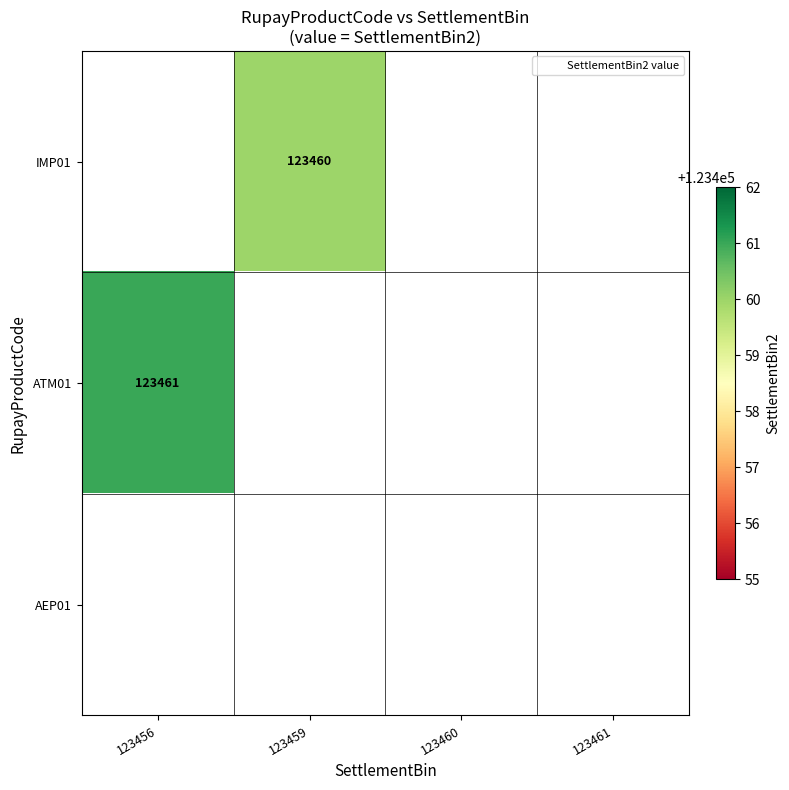

How many data points does each series have?

4